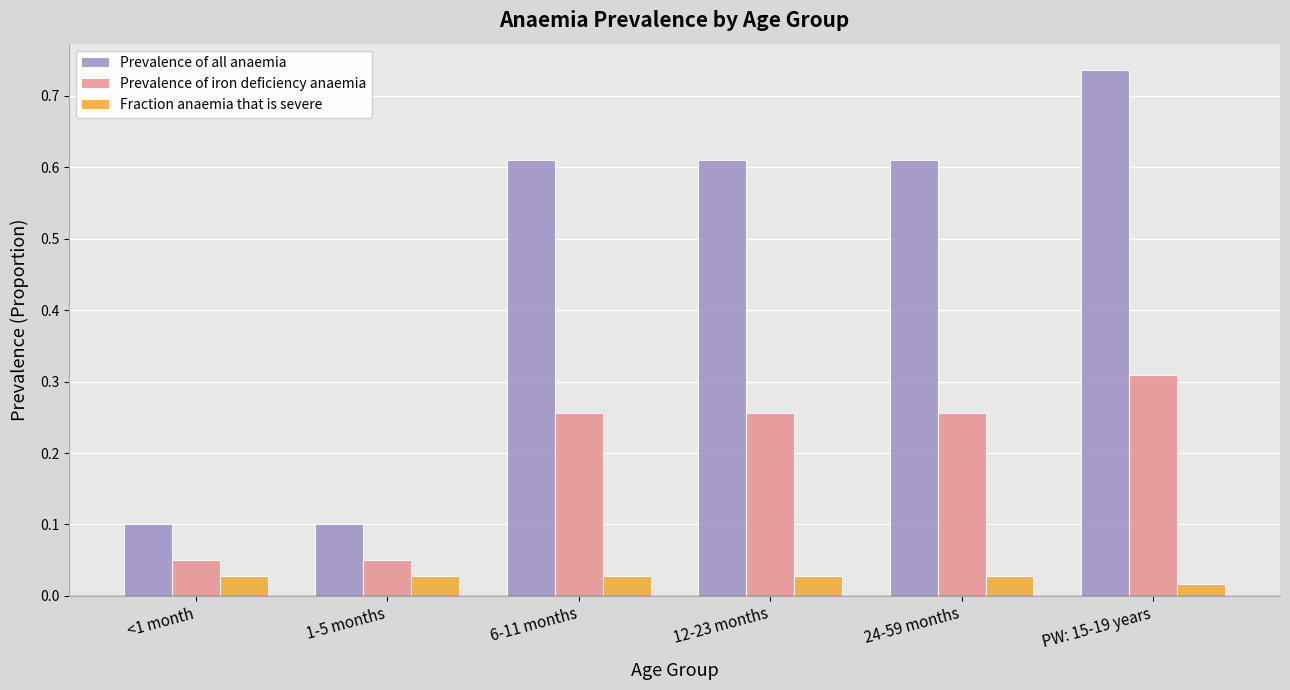

Count the Fraction anaemia that is severe values in the range 0 to 1.

6